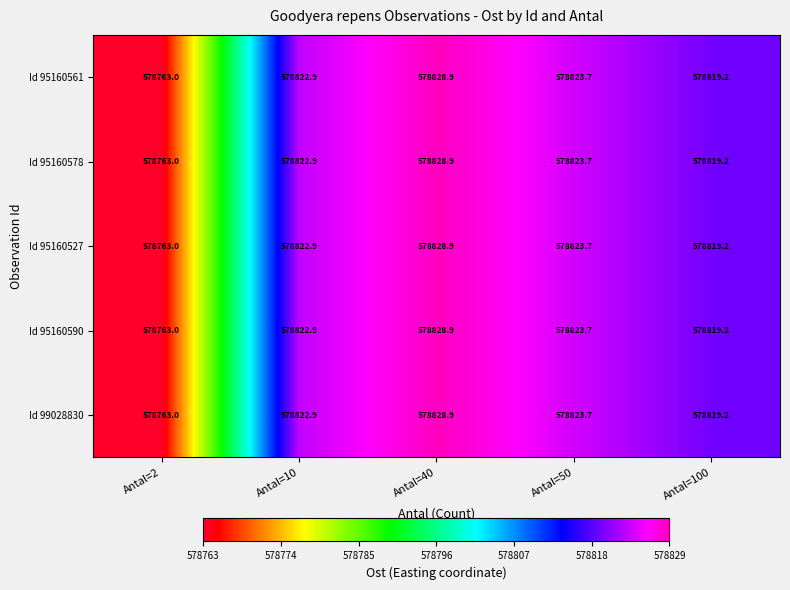

The value of Id 95160590 at Antal=100 is 578819.2. True or false?

True